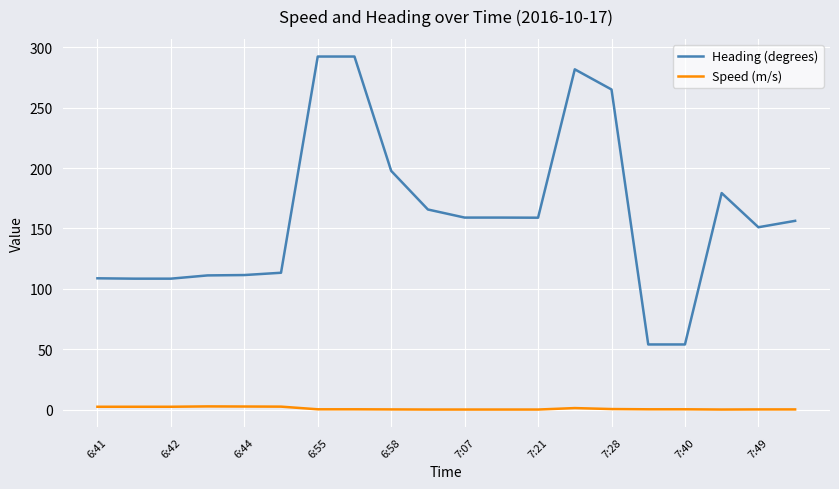

What is the average value of the Heading (degrees) series?

161.4